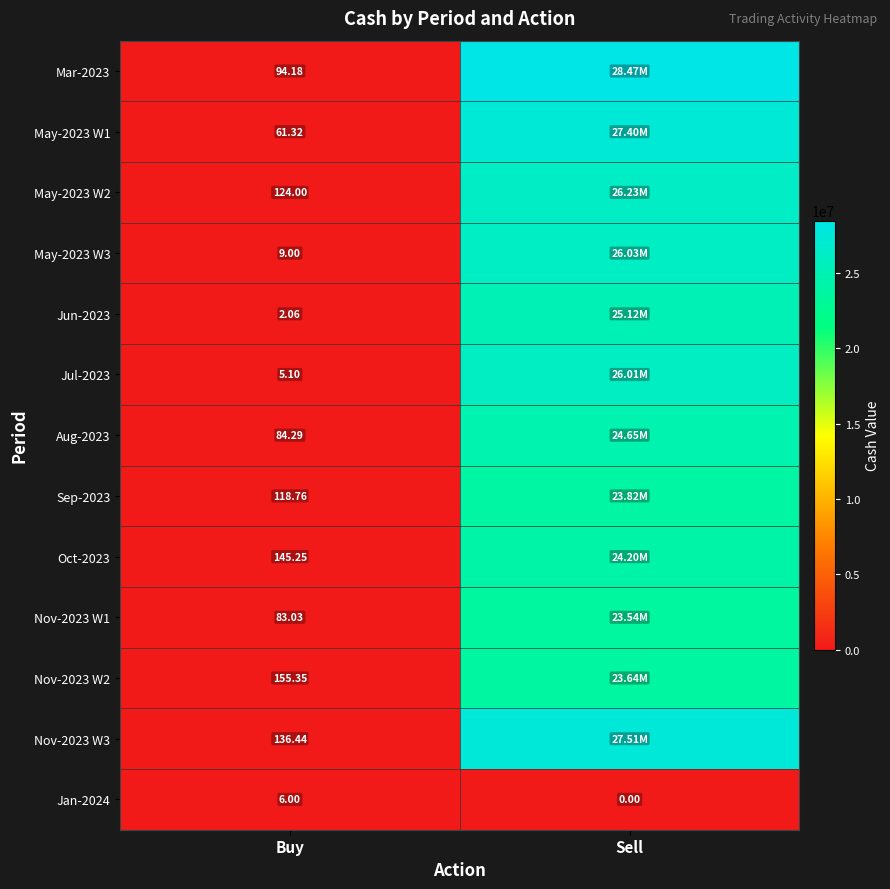

How many data points in Jan-2024 are less than 6?

1